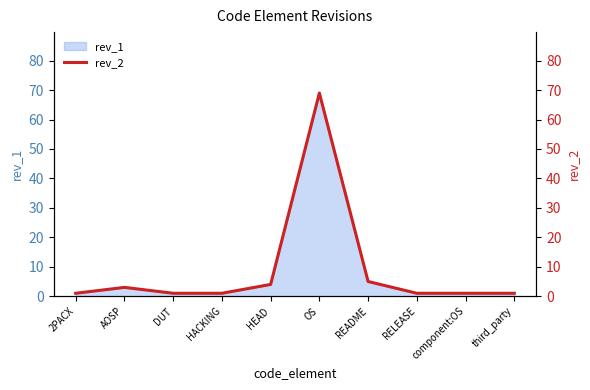

How many data points are above 1?

4